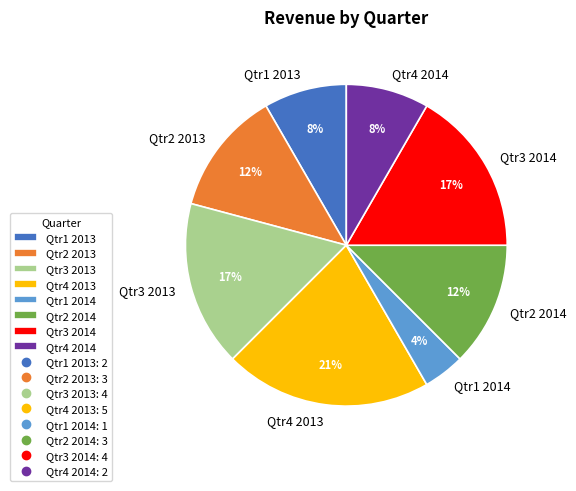

What is the ratio of the value at Qtr2 2014 to the value at Qtr2 2013?

1.0